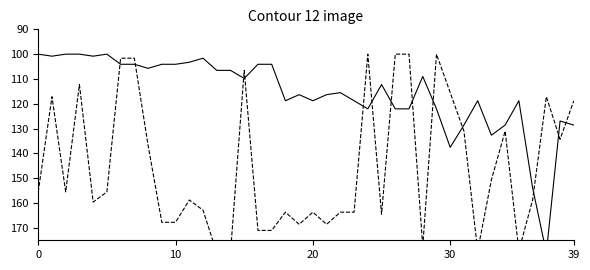

Which series has the widest spread of values?

Leve EXP